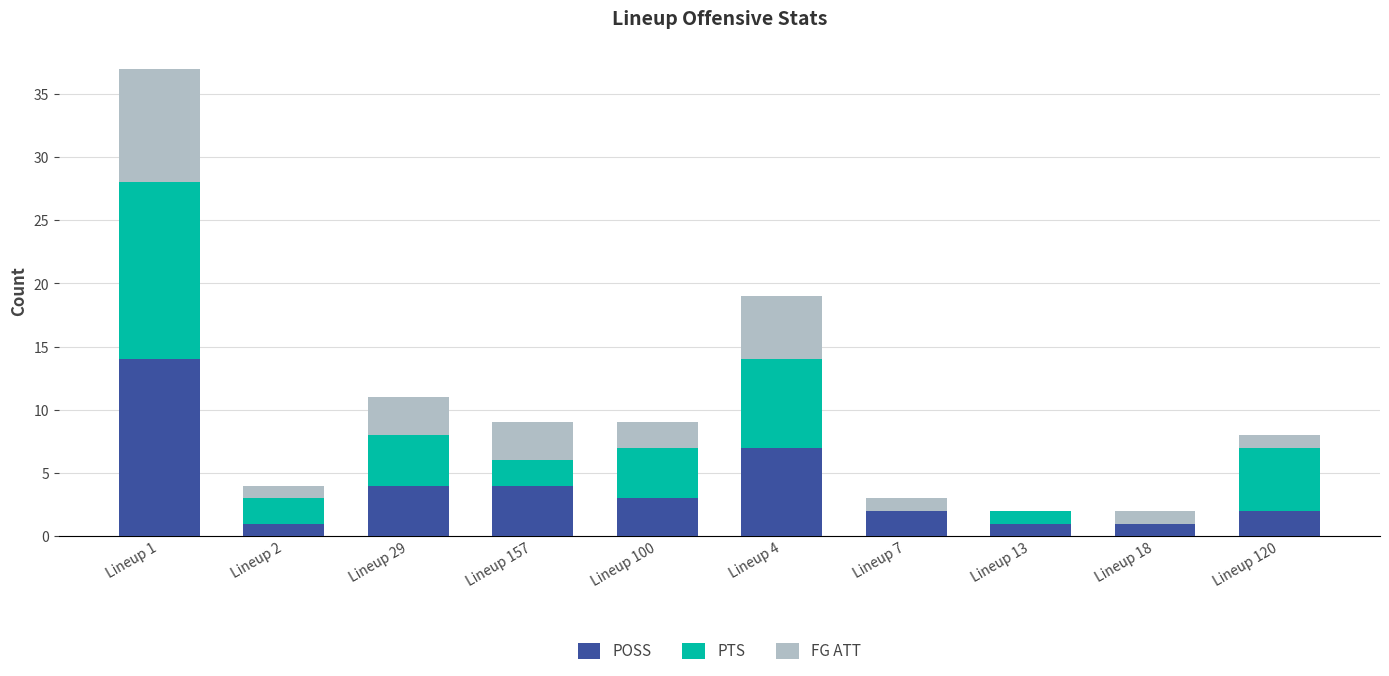

At which label does POSS reach its peak?

Lineup 1